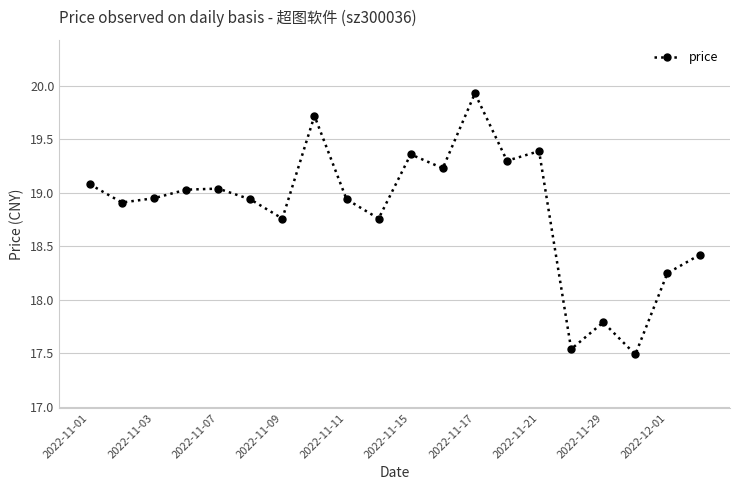

What is the difference between the maximum and minimum values?

2.4